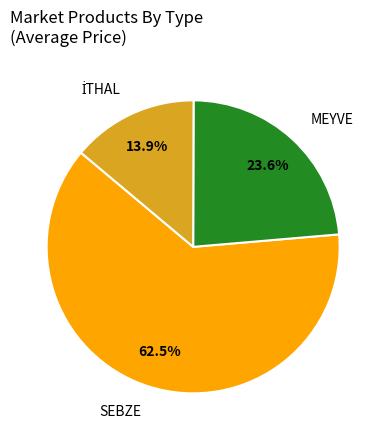

What is the total percentage of MEYVE and SEBZE?

86.1%